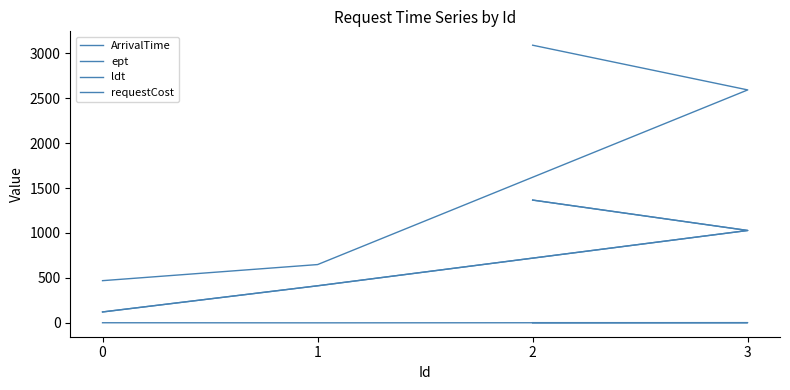

Count the number of categories in the chart.

4